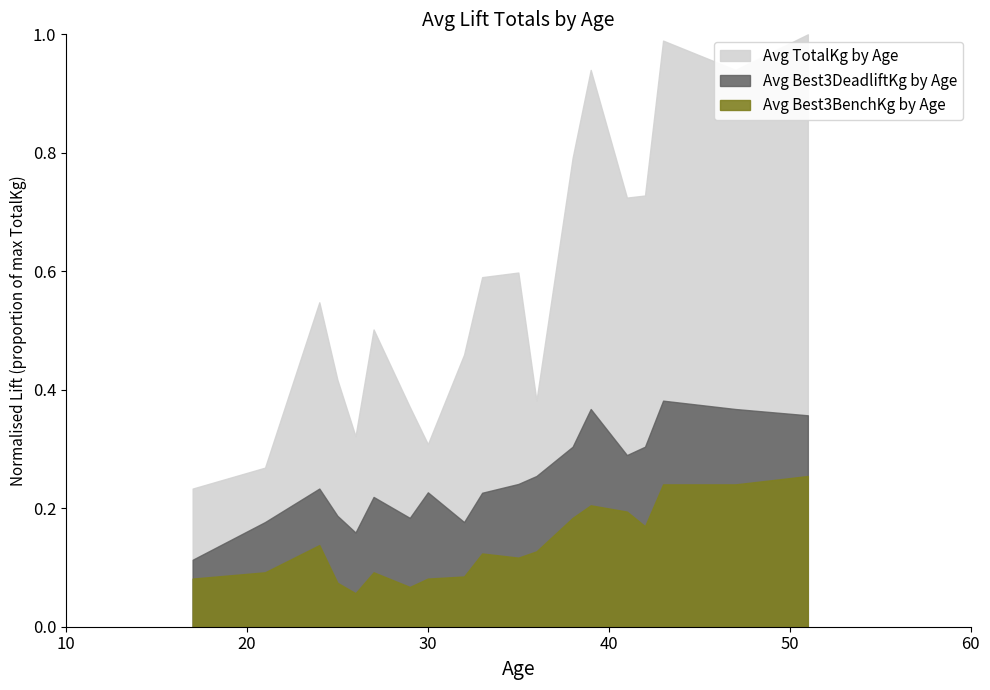

What is the difference between the maximum and minimum values in the Avg TotalKg by Age series?

542.5